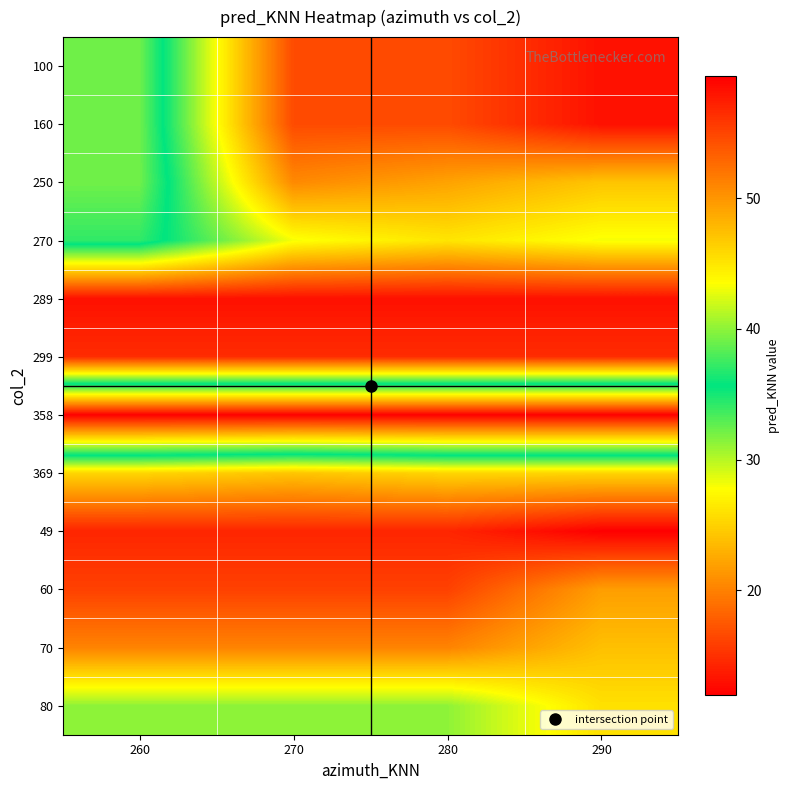

What is the total value across all series at 290?

580.9